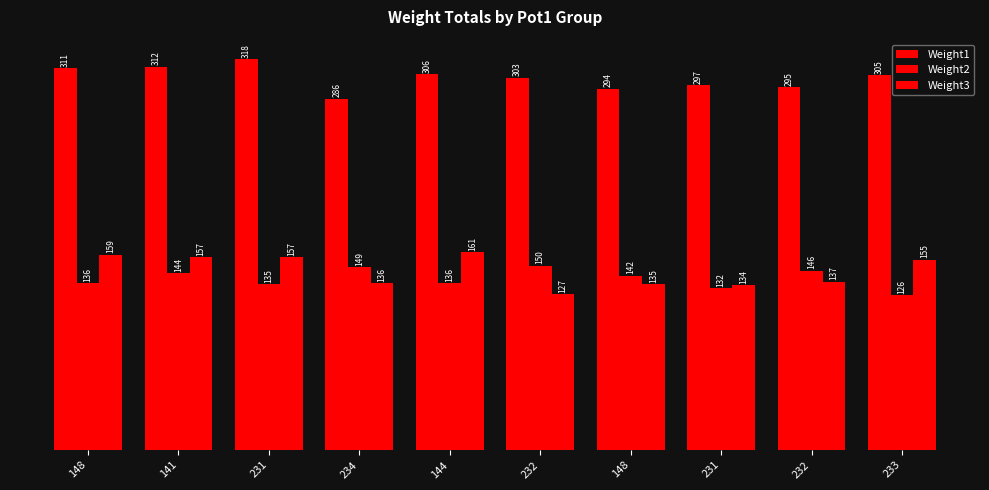

What is the difference between the Weight3 values at 232 and 233?

18